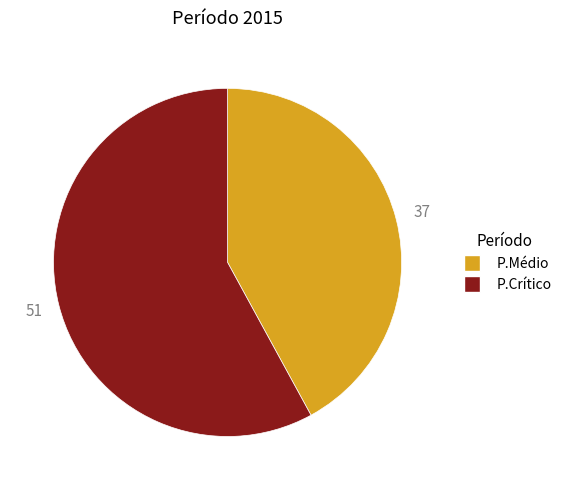

Count the number of slices in the pie.

2